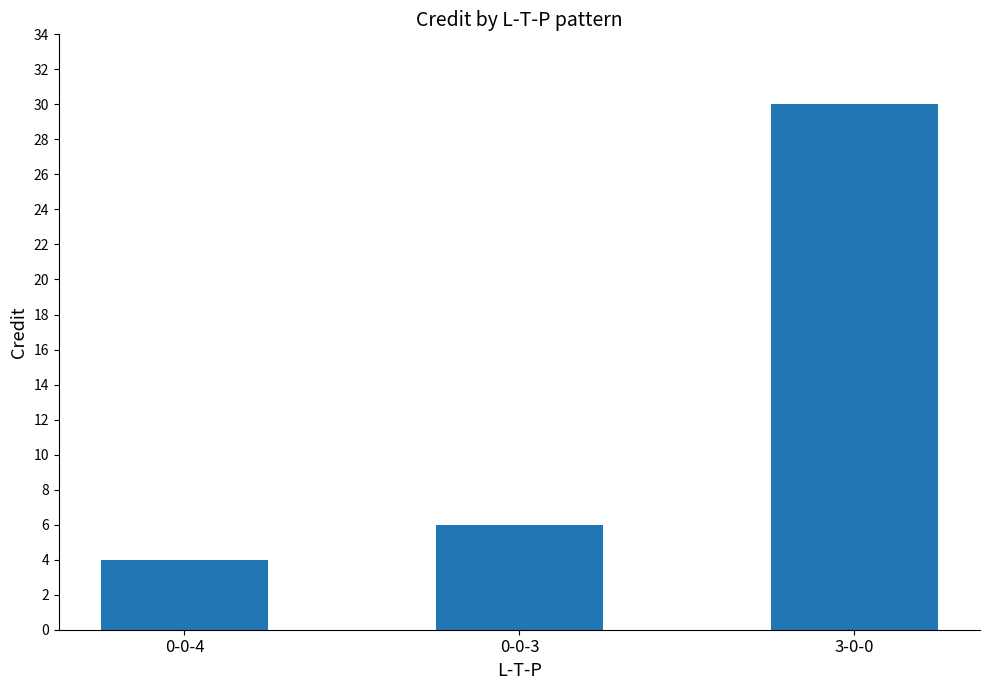

What is the difference between the maximum and second lowest values?

24